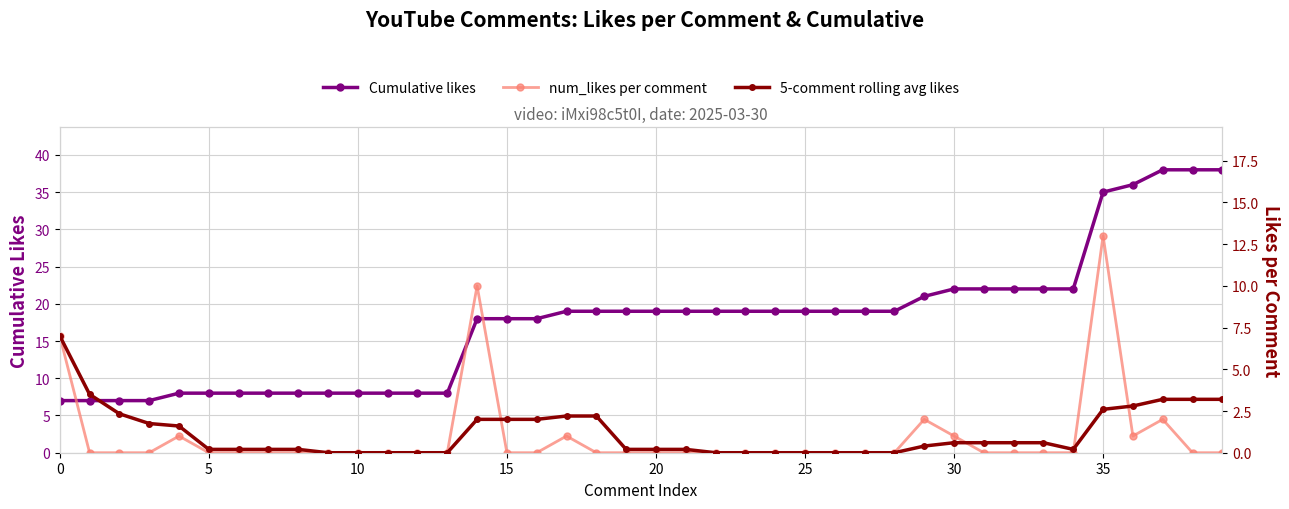

What is the maximum value for Cumulative likes?

38